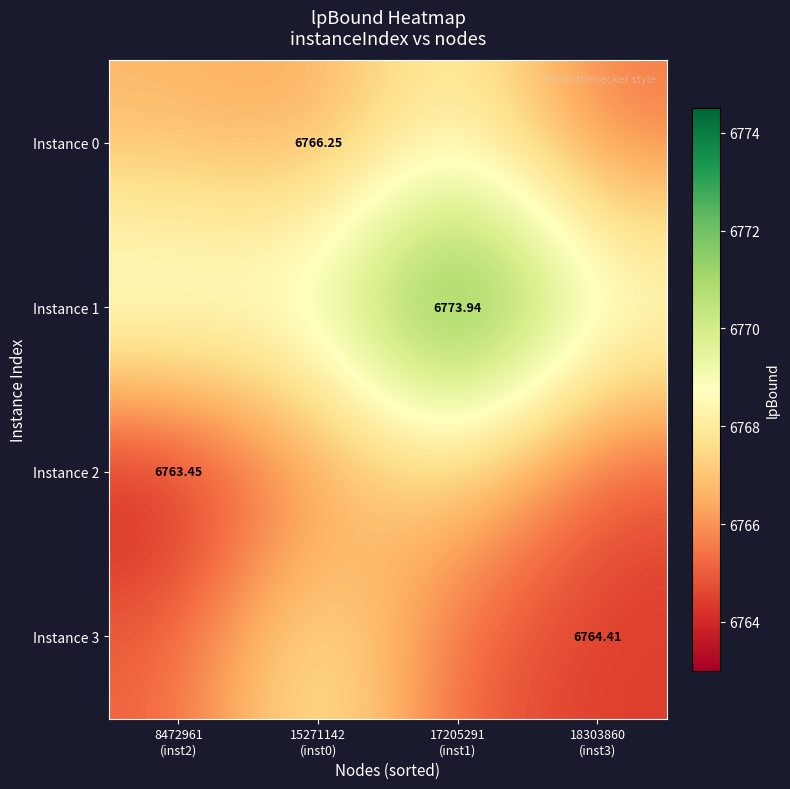

What is the smallest value displayed?

6763.4